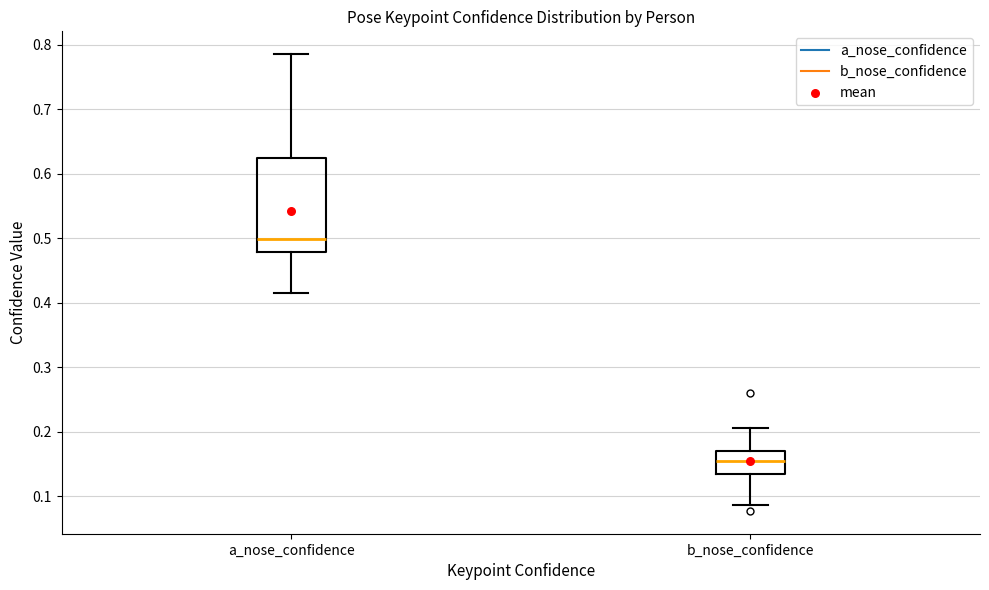

Comparing the boxes themselves (not the whiskers), which one is the tallest?

a_nose_confidence